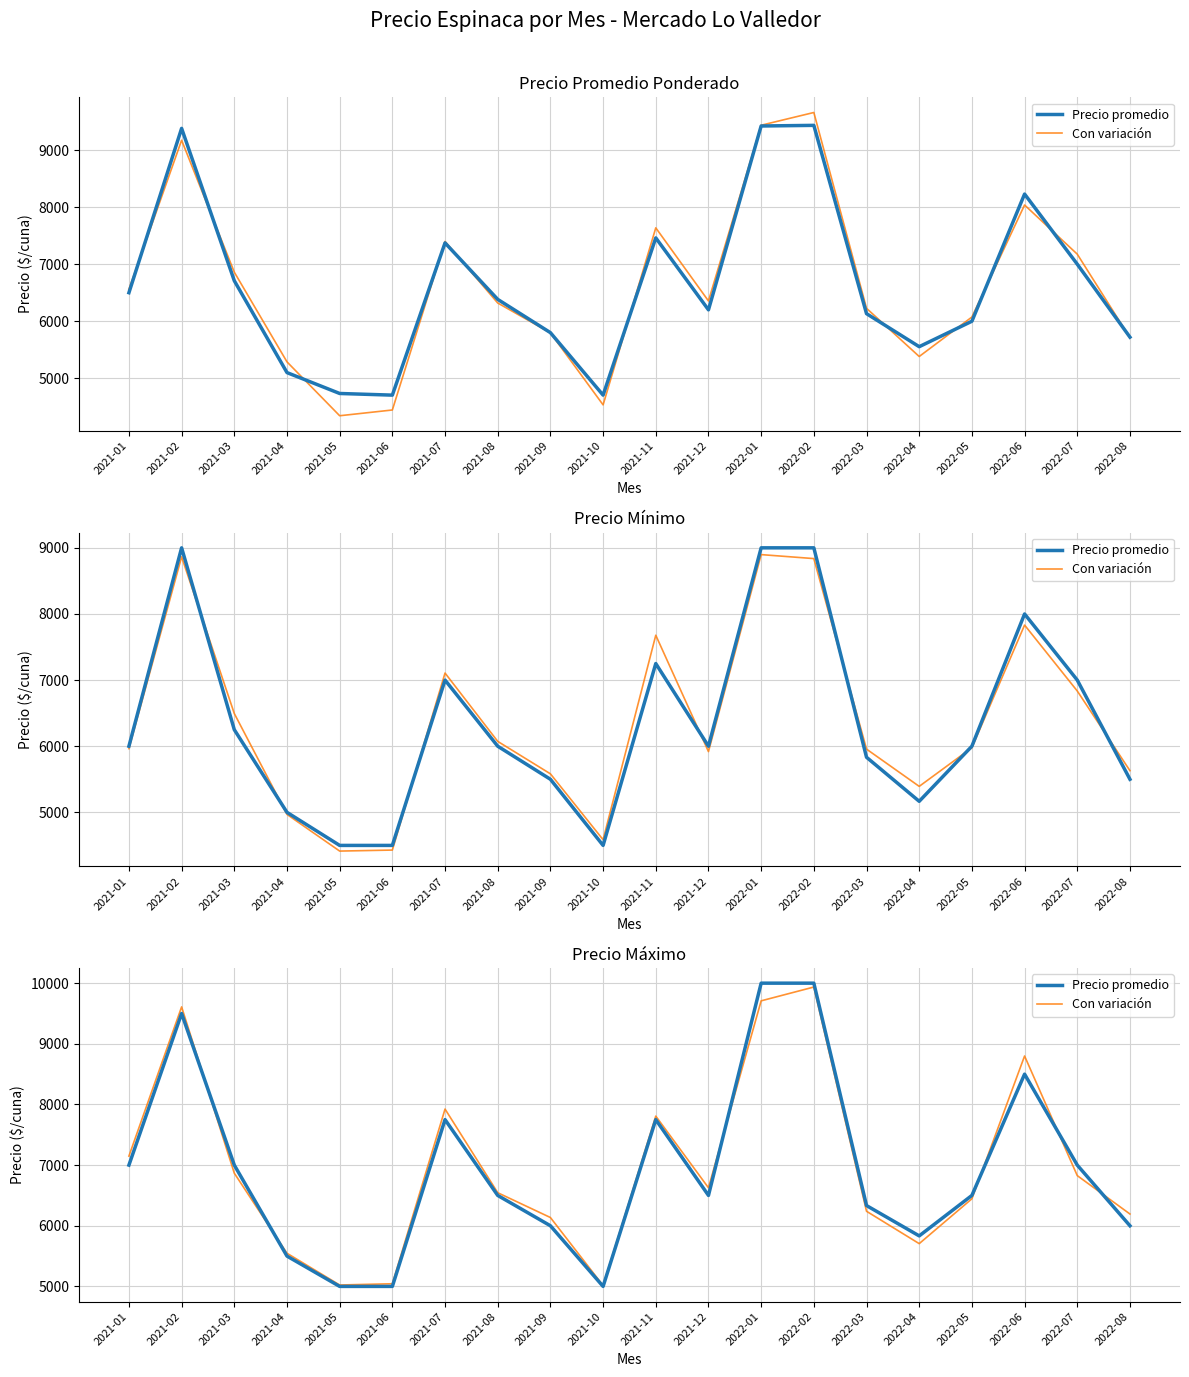

What is the difference between the second highest and second lowest values in the Precio promedio series?

5000.0